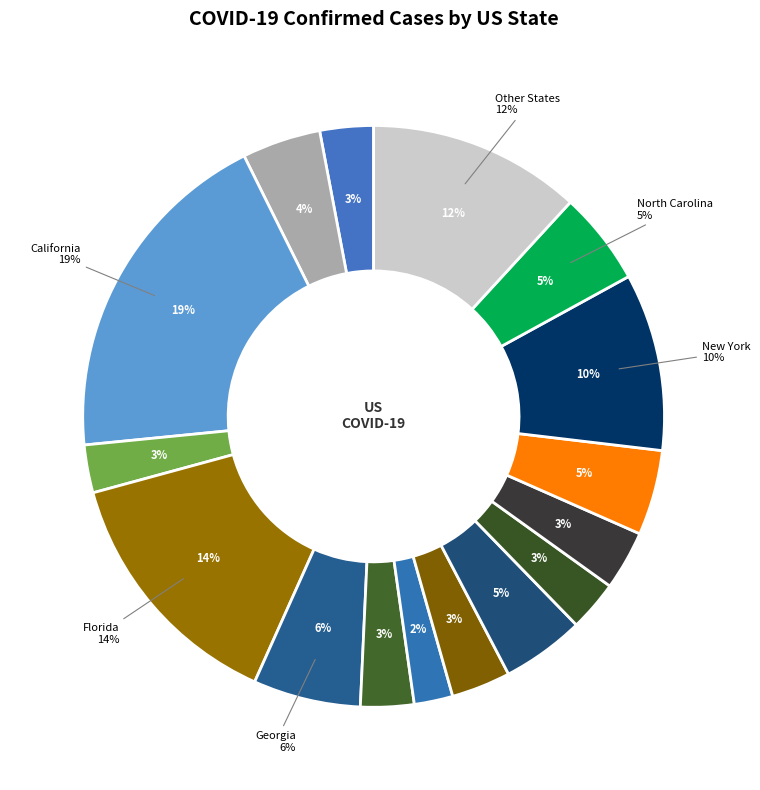

Is it true that California is 9% of the pie?

False